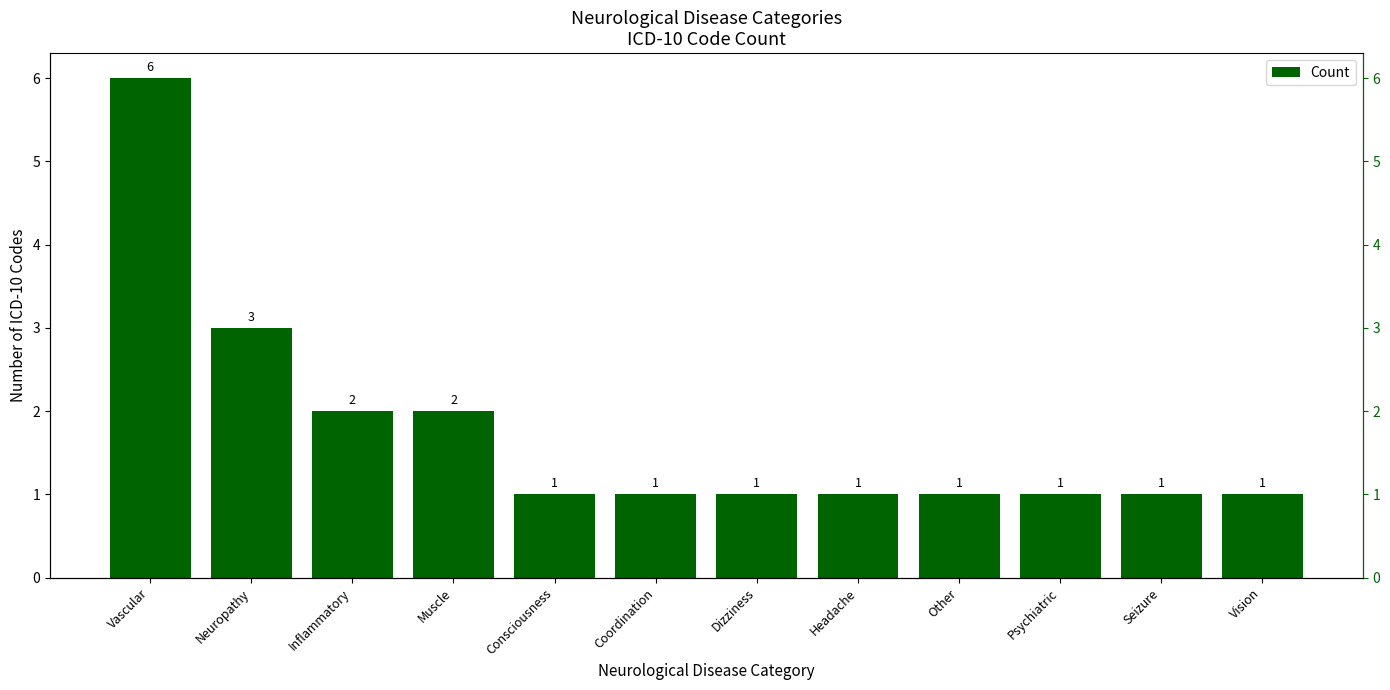

What is the average value?

2